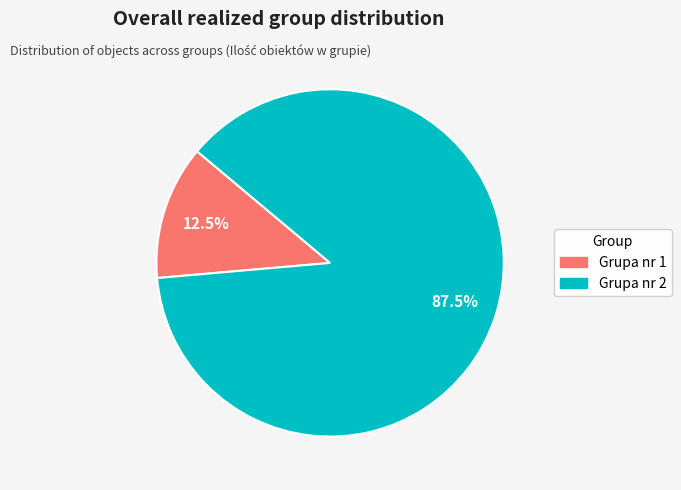

Does any single category account for the majority?

Yes